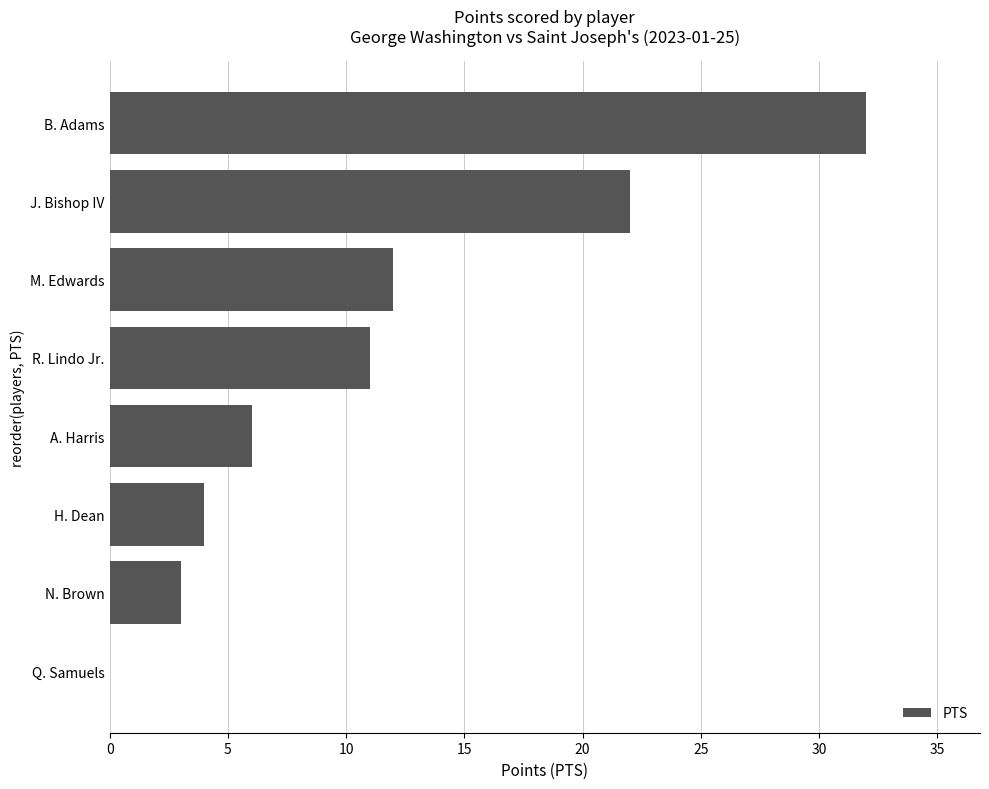

What is the sum of all values?

90